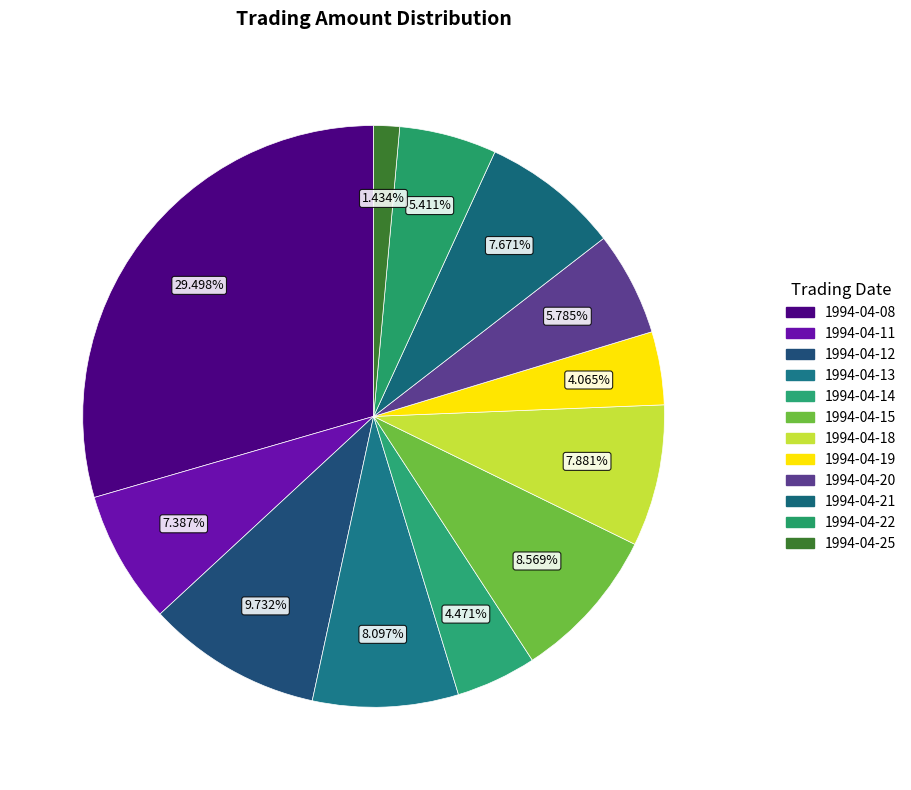

Does 1994-04-25 represent more than half of the total?

No